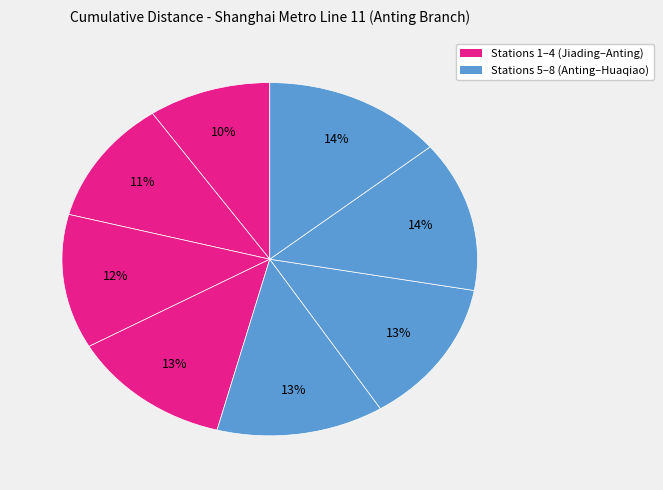

Count the number of slices in the pie.

8